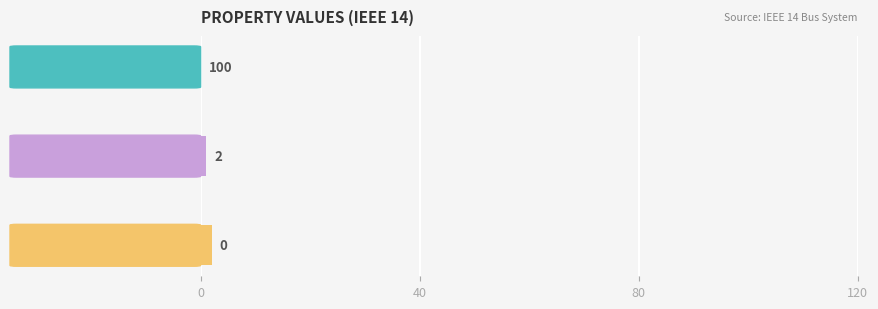

What is the sum of all values?

3